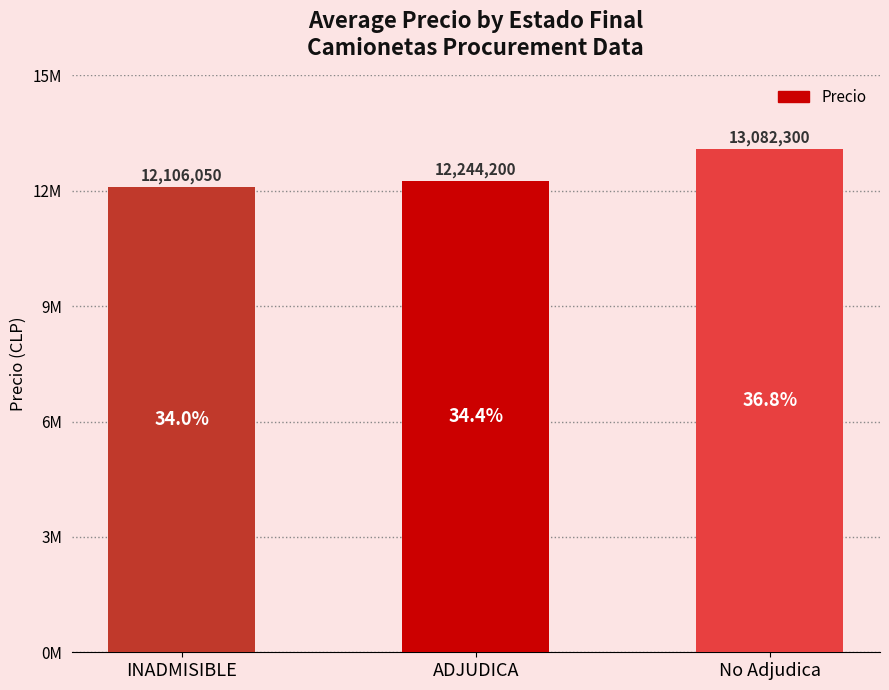

Are the bars horizontal?

No